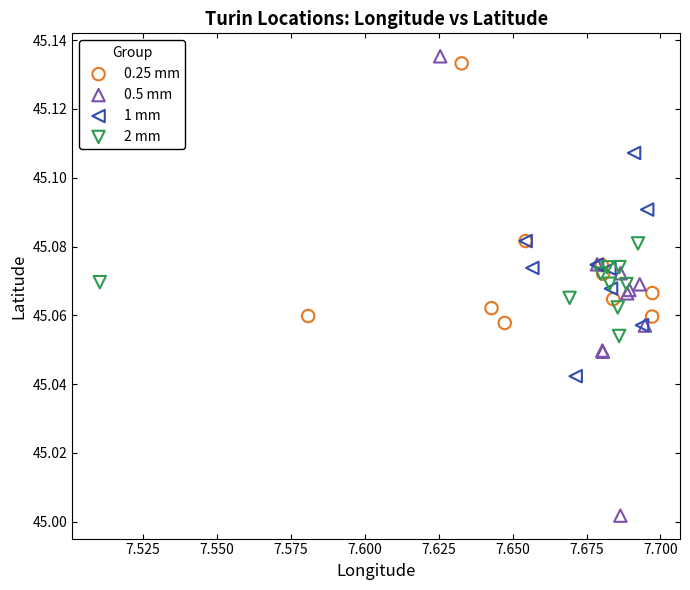

Which series has the widest spread of Y values?

0.5 mm